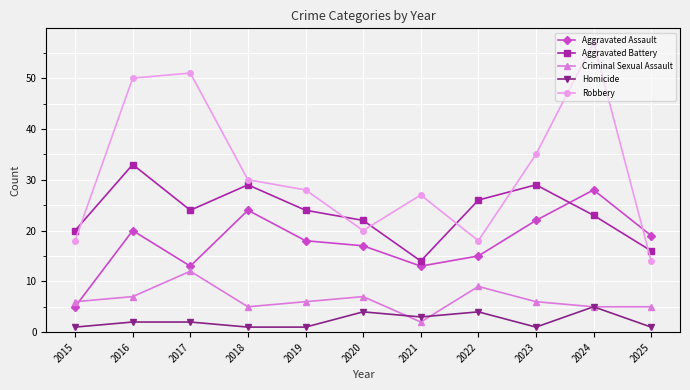

Which series has the widest spread of values?

Robbery